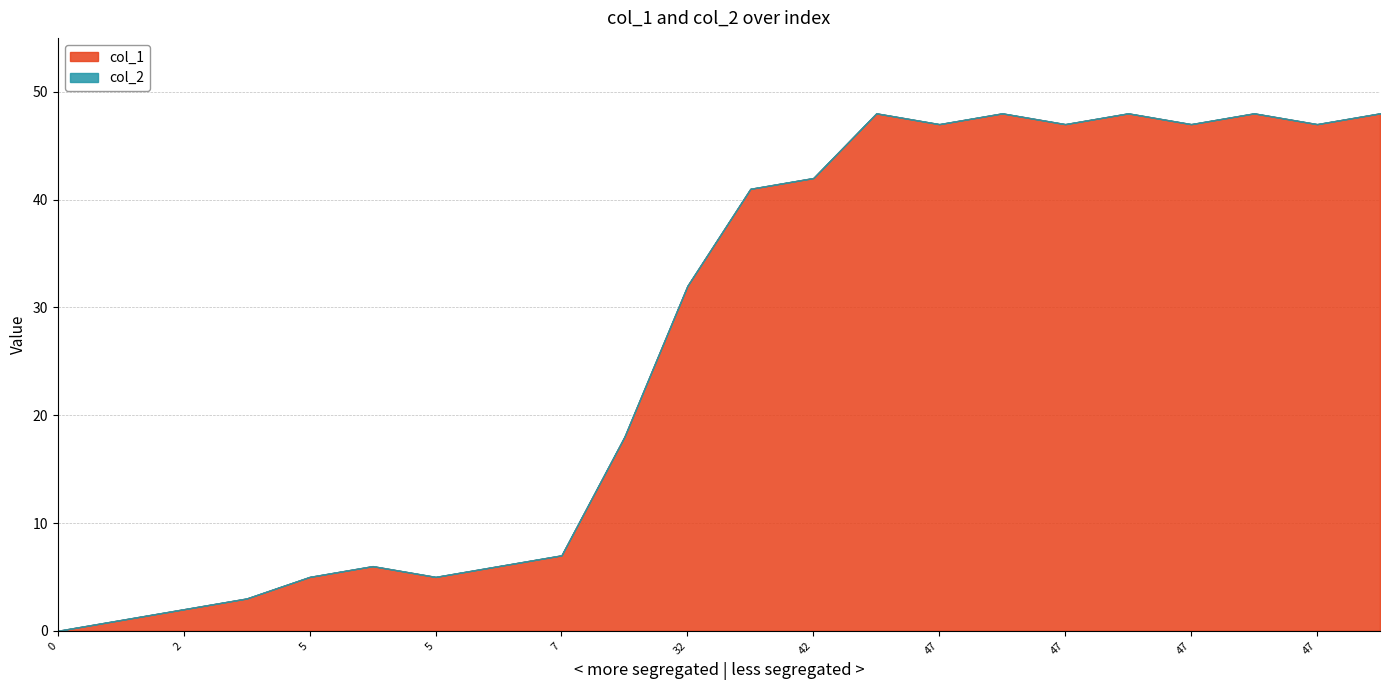

At how many categories does at least one series exceed 29?

12